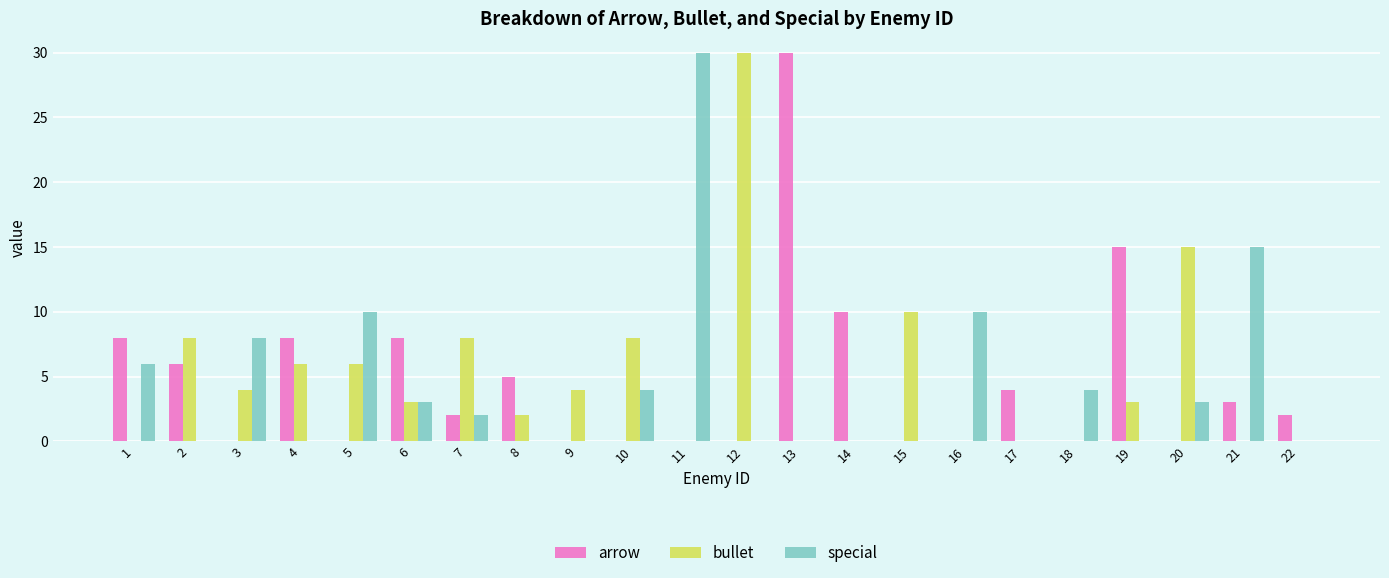

Which series changed the most between 13 and 22?

arrow